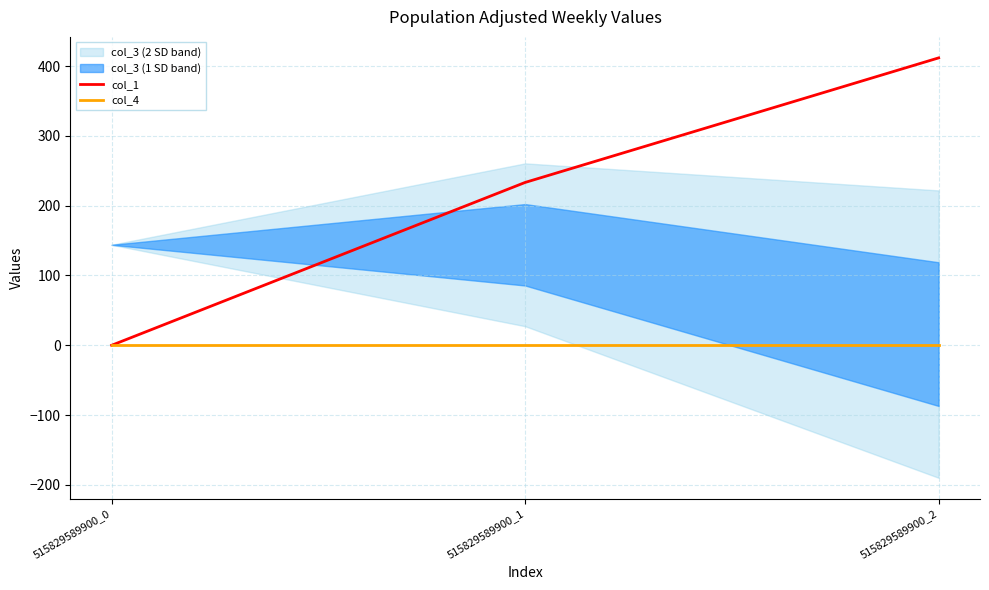

List the series in order of their overall mean, lowest first.

col_4, col_1